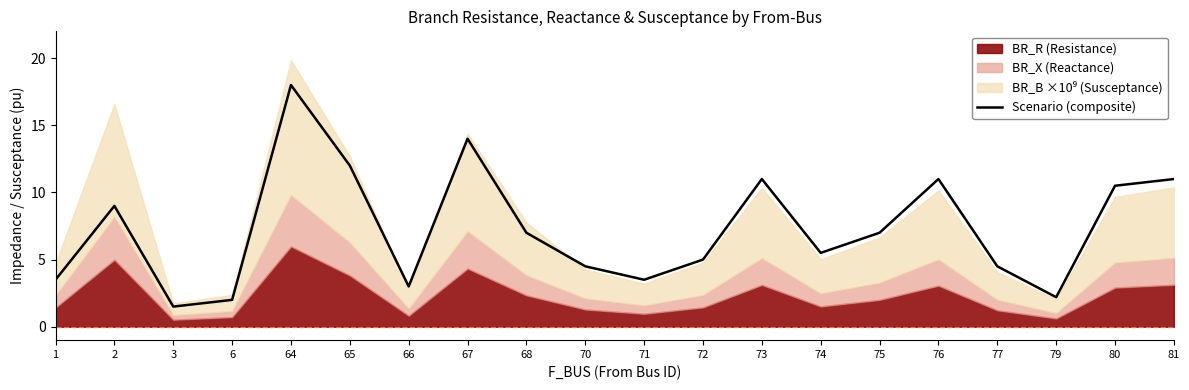

How many data points are less than 7?

10